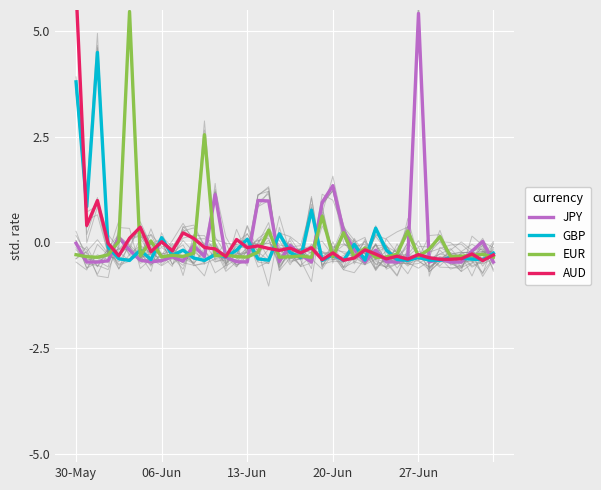

The value of GBP at 20 is -0.2. True or false?

True